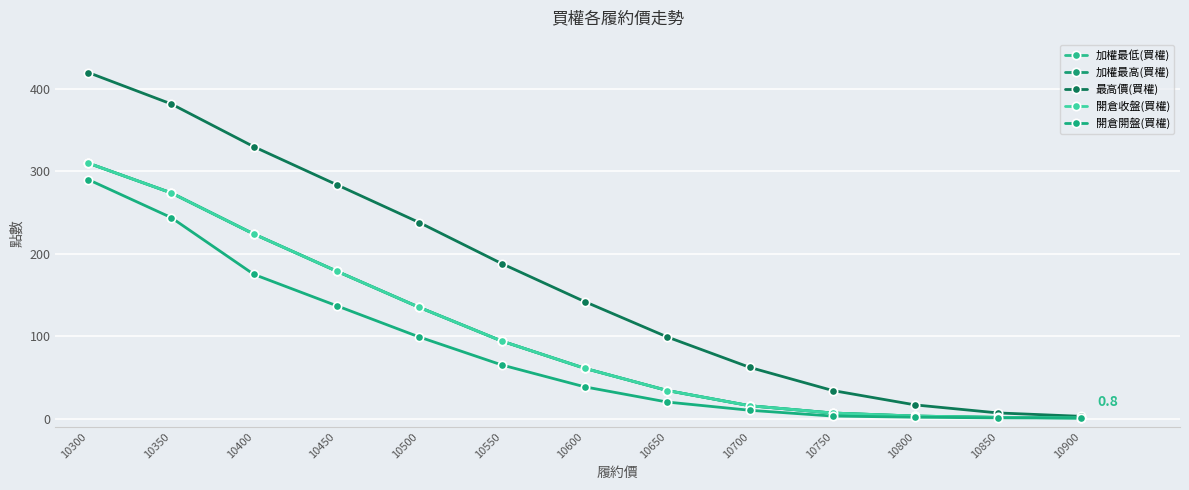

Reading right to left, transcribe all the data shown in this chart.

加權最低(買權): 10900=0.8	10850=1.4	10800=3.0	10750=6.7	10700=15.5	10650=34.0	10600=61.0	10550=94.0	10500=135.0	10450=179.0	10400=224.0	10350=274.0	10300=310.0
加權最高(買權): 10900=0.8	10850=1.4	10800=3.0	10750=6.7	10700=15.5	10650=34.0	10600=61.0	10550=94.0	10500=135.0	10450=179.0	10400=224.0	10350=274.0	10300=310.0
最高價(買權): 10900=2.7	10850=6.8	10800=16.5	10750=34.0	10700=62.0	10650=99.0	10600=142.0	10550=188.0	10500=238.0	10450=284.0	10400=330.0	10350=382.0	10300=420.0
開倉收盤(買權): 10900=0.8	10850=1.4	10800=3.0	10750=6.7	10700=15.5	10650=34.0	10600=61.0	10550=94.0	10500=135.0	10450=179.0	10400=224.0	10350=274.0	10300=310.0
開倉開盤(買權): 10900=0.6	10850=0.8	10800=1.6	10750=3.0	10700=10.0	10650=20.0	10600=38.5	10550=65.0	10500=99.0	10450=137.0	10400=175.0	10350=244.0	10300=290.0